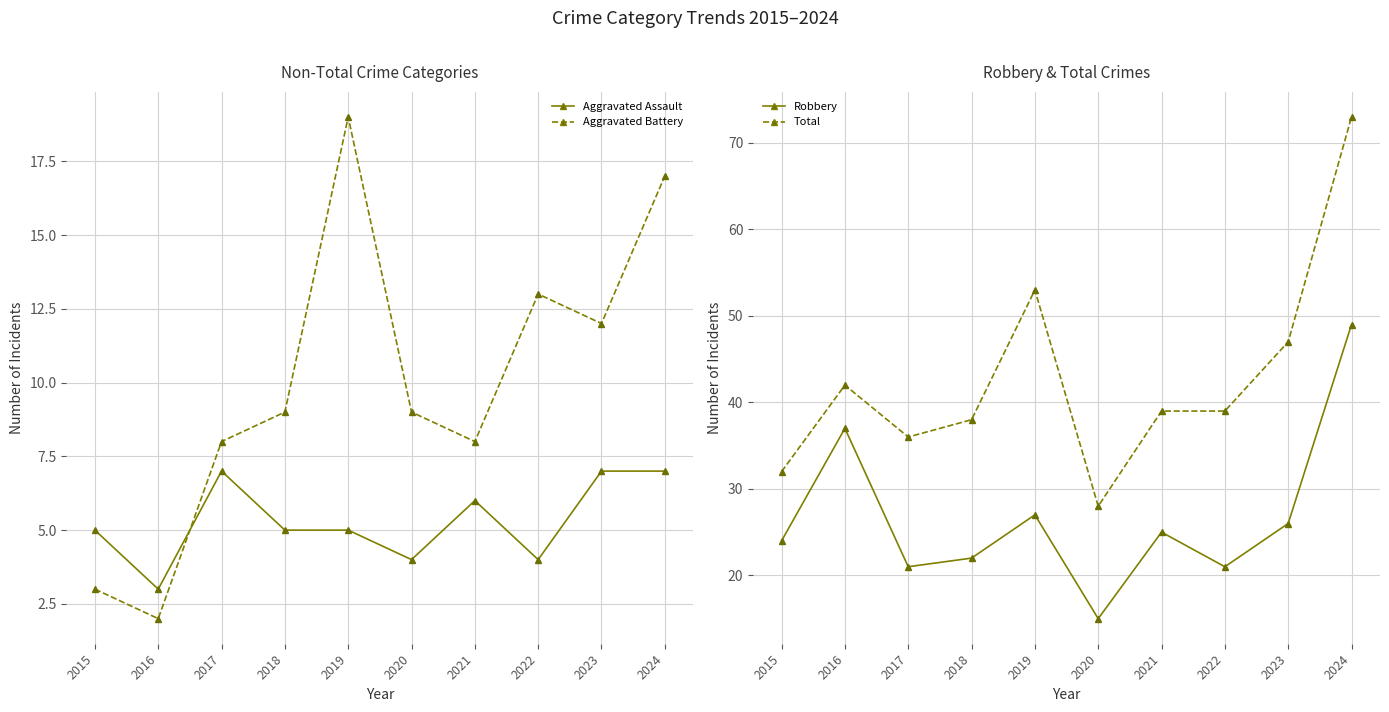

Reading left to right, what are all the values shown in this chart?

Aggravated Assault: 2015=5	2016=3	2017=7	2018=5	2019=5	2020=4	2021=6	2022=4	2023=7	2024=7
Aggravated Battery: 2015=3	2016=2	2017=8	2018=9	2019=19	2020=9	2021=8	2022=13	2023=12	2024=17
Robbery: 2015=24	2016=37	2017=21	2018=22	2019=27	2020=15	2021=25	2022=21	2023=26	2024=49
Total: 2015=32	2016=42	2017=36	2018=38	2019=53	2020=28	2021=39	2022=39	2023=47	2024=73